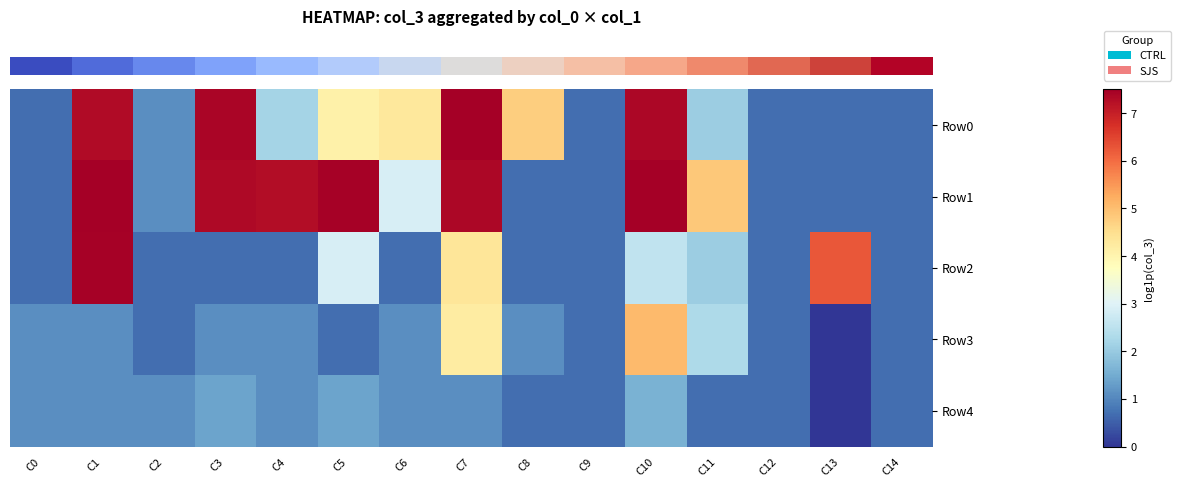

At C0, list the series in order from largest to smallest.

row_3, row_4, row_0, row_1, row_2